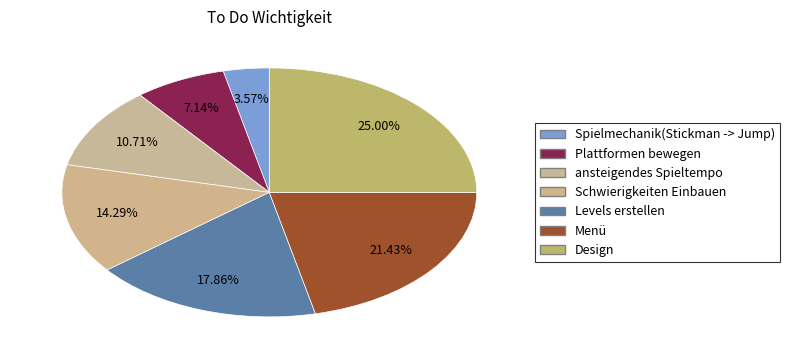

How many segments does this pie chart have?

7